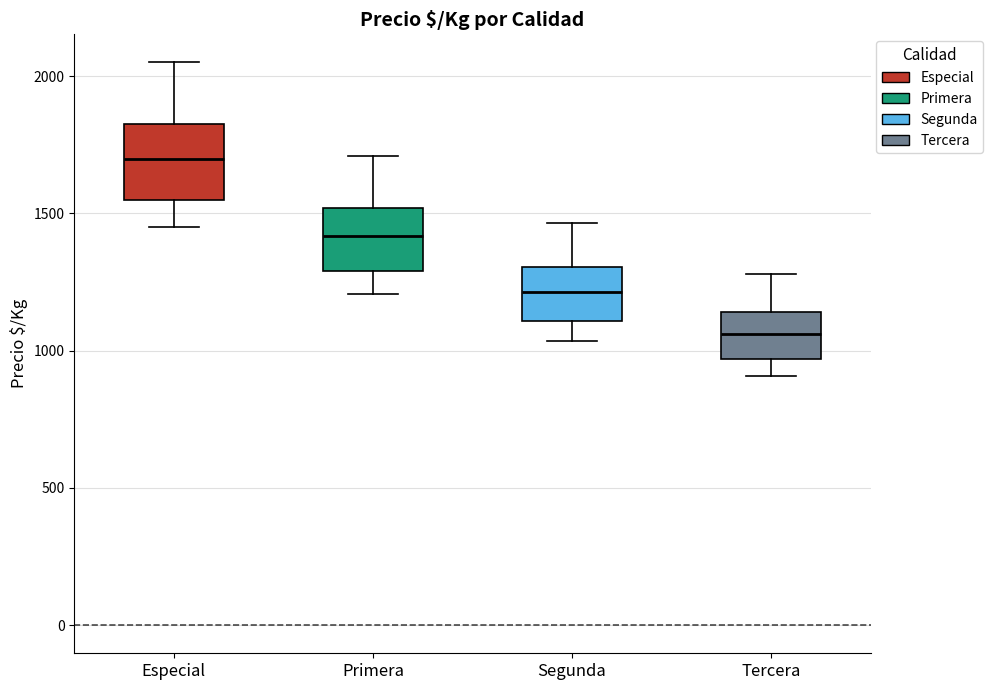

Where does the upper whisker of the box for Especial end on the y-axis? The values are not printed on the chart, so give them approximately, as read against the axis.

2050